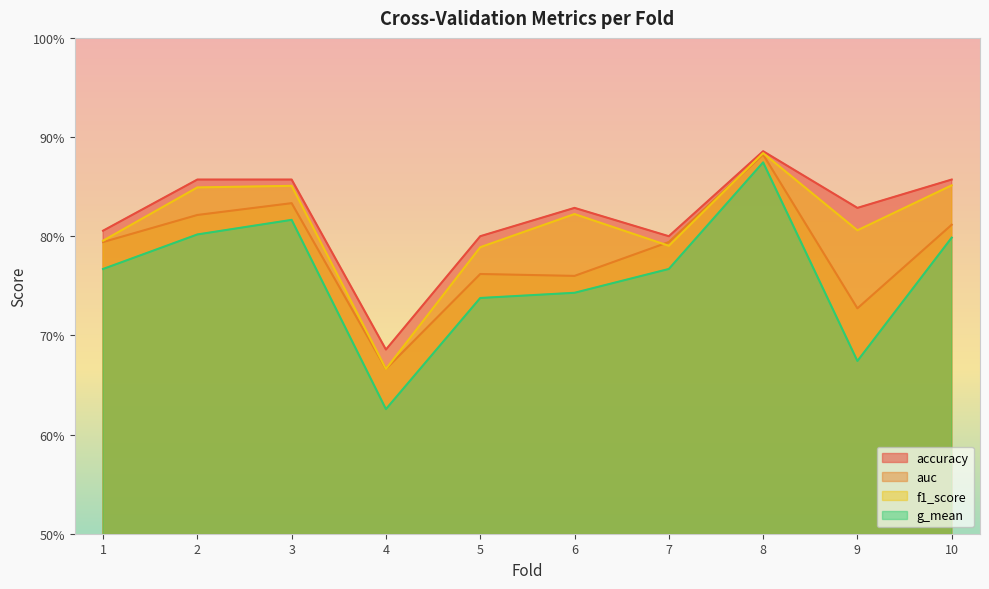

What is the difference between the maximum and second lowest values in the auc series?

0.2